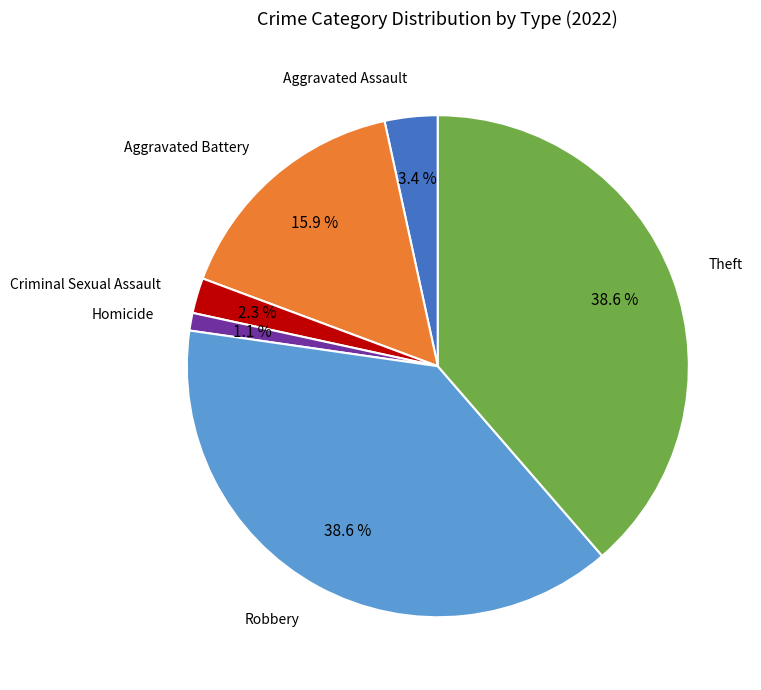

What portion of the pie excludes Aggravated Assault?

96.6%